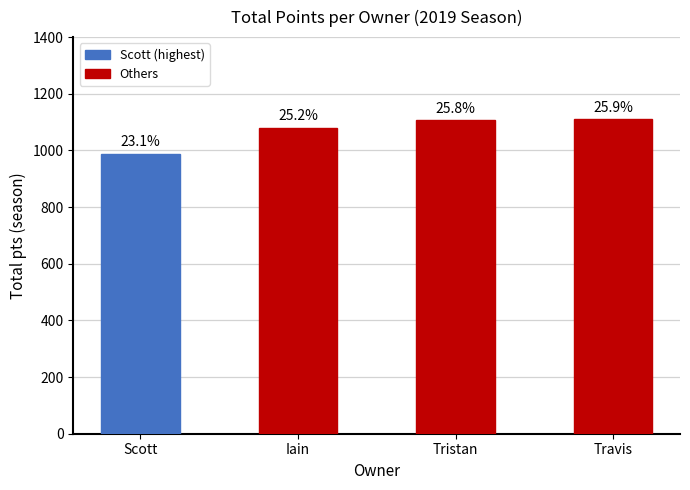

What is the ratio of the value at Iain to the value at Travis?

1.0